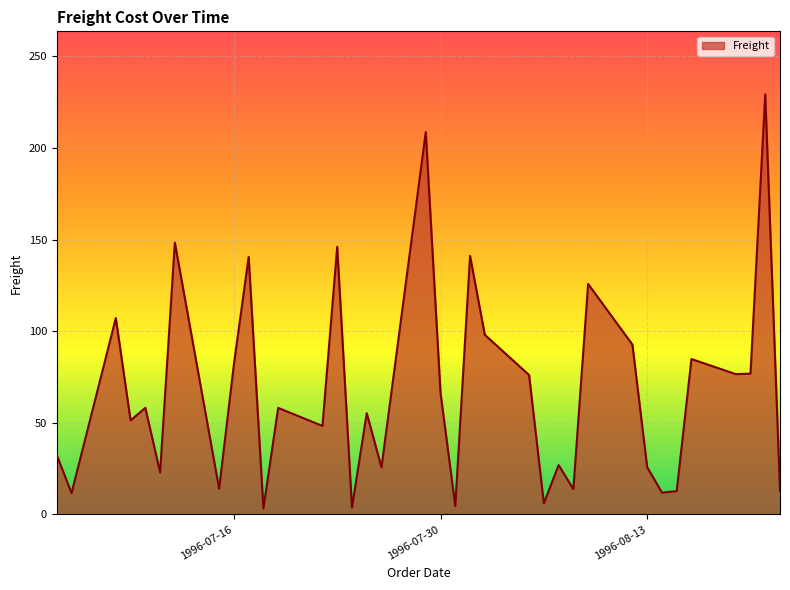

What is the difference between the maximum and minimum values?

226.0